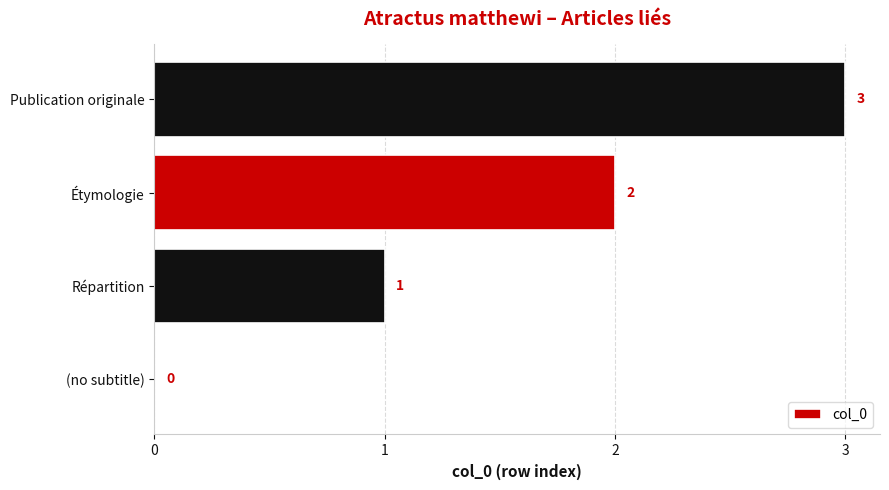

What is the sum of all values?

6